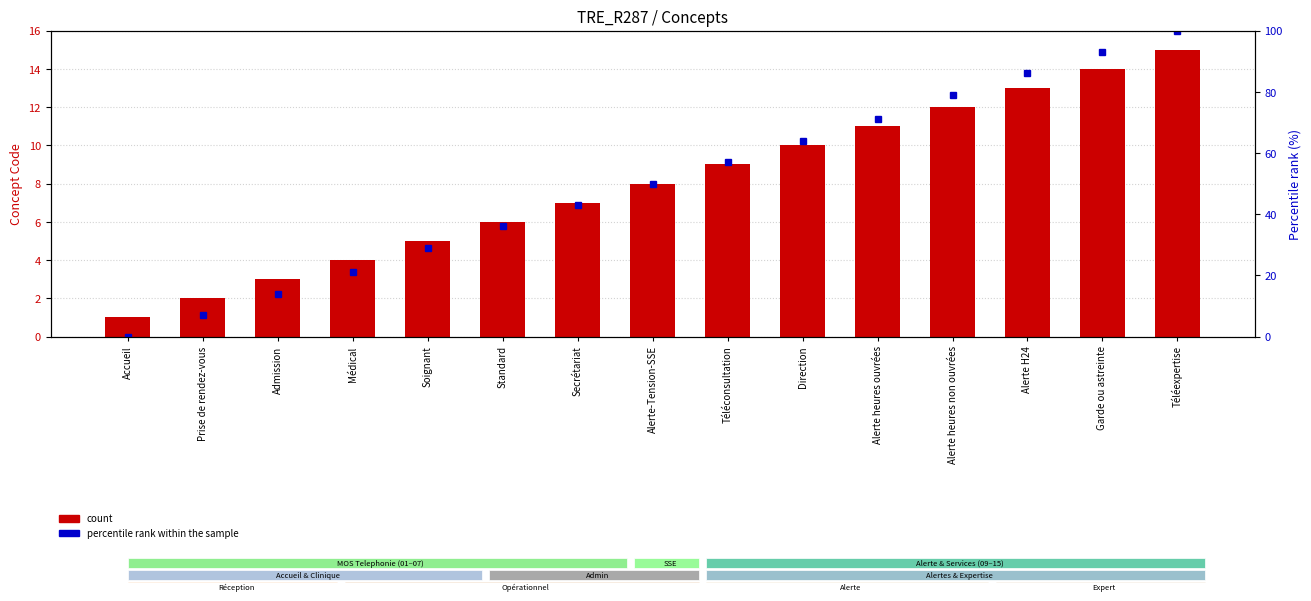

Between Prise de rendez-vous and Médical, which series saw the biggest shift?

percentile rank within the sample